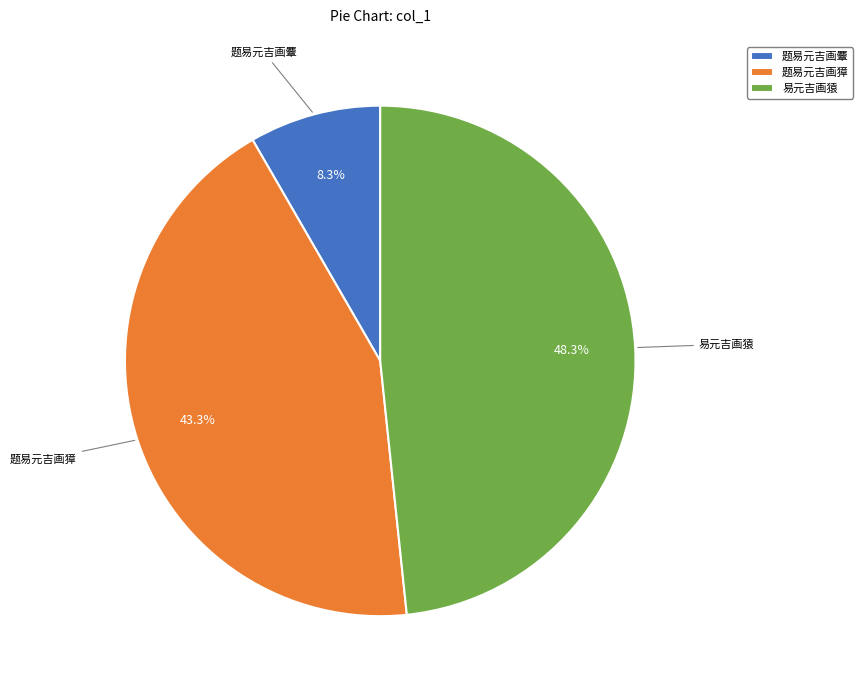

To the nearest percent, what percentage of the pie is 题易元吉画獐?

43%